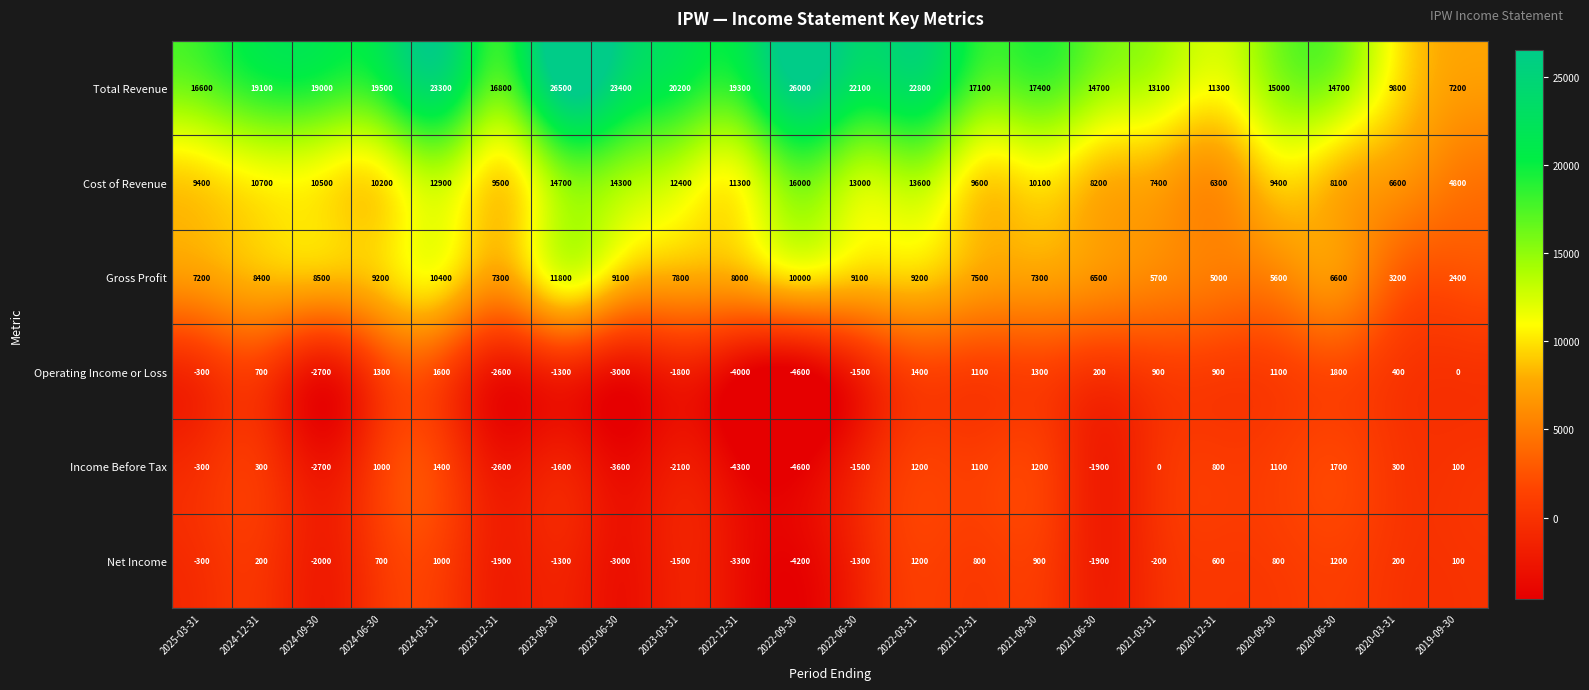

List the series in order of their peak value, highest first.

Total Revenue, Cost of Revenue, Gross Profit, Operating Income or Loss, Income Before Tax, Net Income